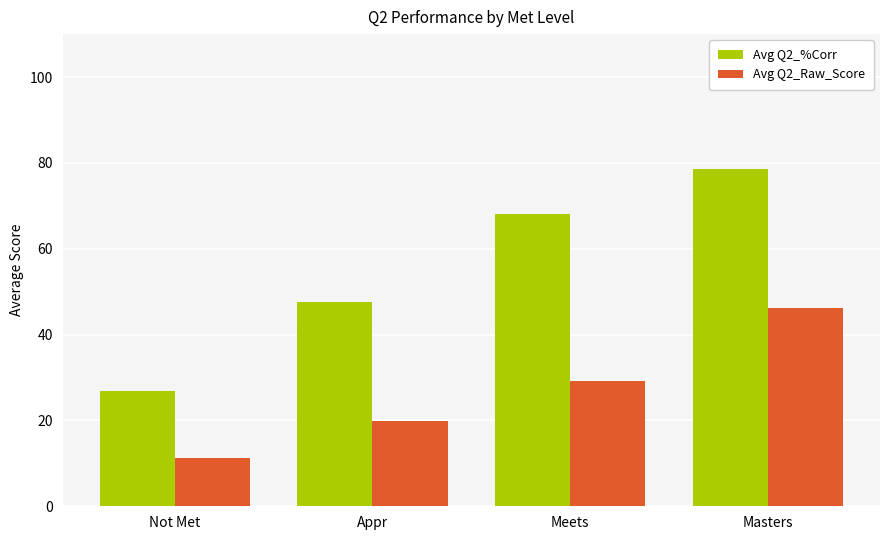

How many bars are there in each group?

2